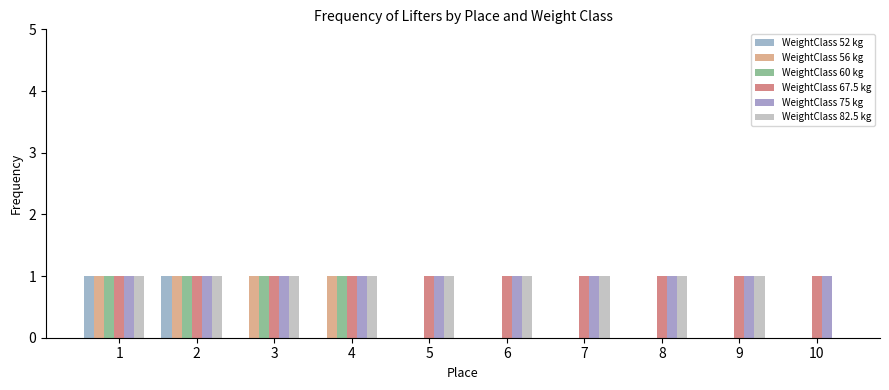

What is the value of the WeightClass 67.5 kg bar at the 10th from the left?

1